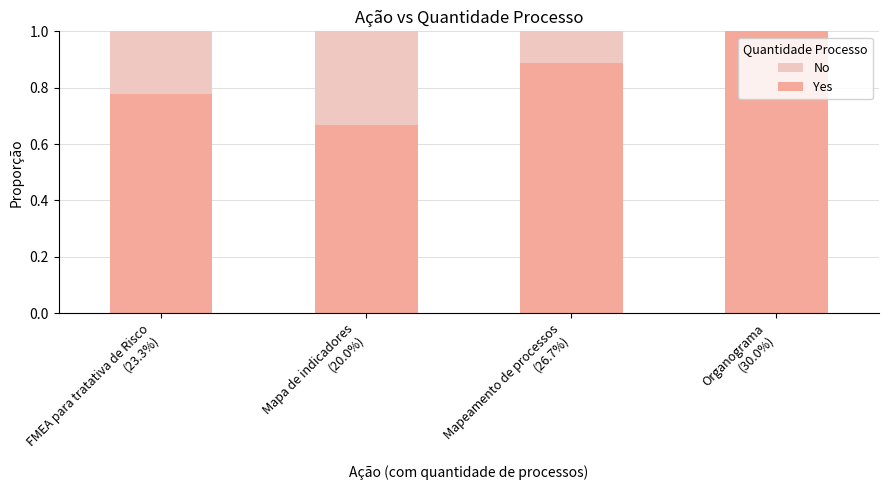

What is the sum of all Yes values?

3.3